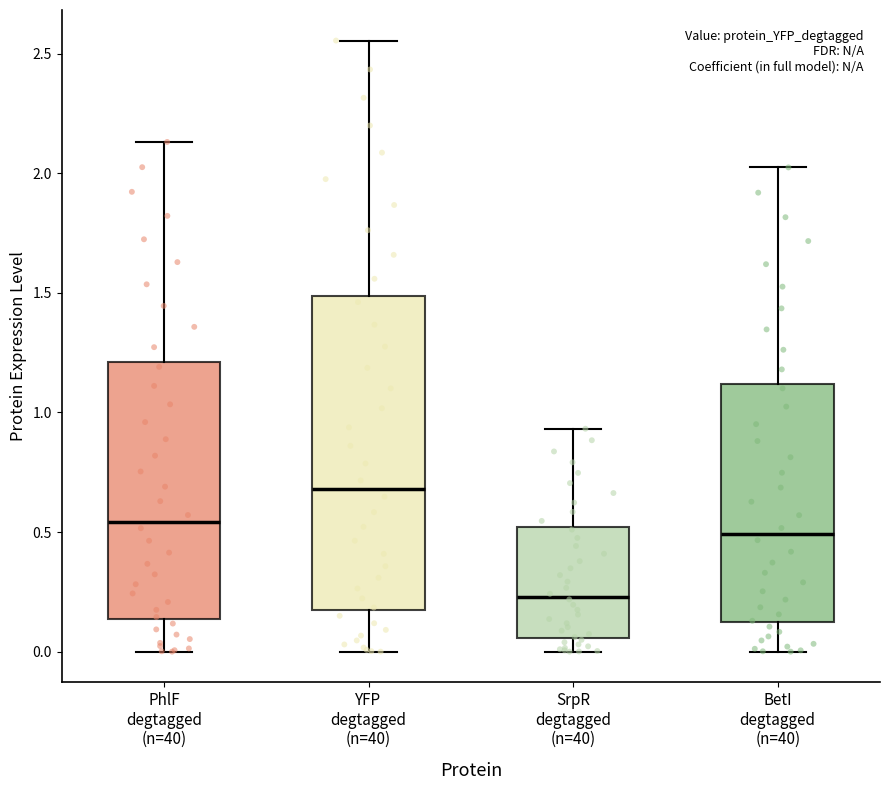

Reading left to right, read every box against the y-axis: the position of its median line, the range the box covers, and the ends of its whiskers. The values are not printed on the chart, so give them approximately, as read against the axis.

PhlF degtagged (n=40): median 0.55, box 0.15 to 1.20, whiskers 0.00 to 2.15
YFP degtagged (n=40): median 0.70, box 0.20 to 1.50, whiskers 0.00 to 2.55
SrpR degtagged (n=40): median 0.25, box 0.05 to 0.50, whiskers 0.00 to 0.95
BetI degtagged (n=40): median 0.50, box 0.10 to 1.10, whiskers 0.00 to 2.00